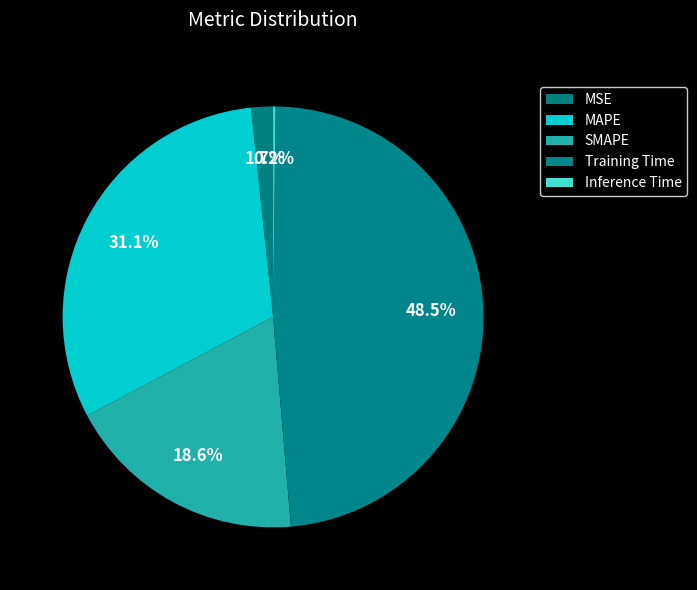

Do MSE and Training Time together represent more than half of the pie?

Yes